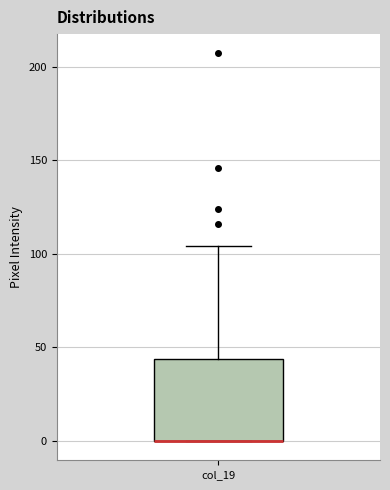

Read this box plot against the y-axis: the position of the median line, the range covered by the box, and the ends of both whiskers. The values are not printed on the chart, so give them approximately, as read against the axis.

median 0 (drawn on the box's lower edge), box 0 to 45, whiskers 0 to 105